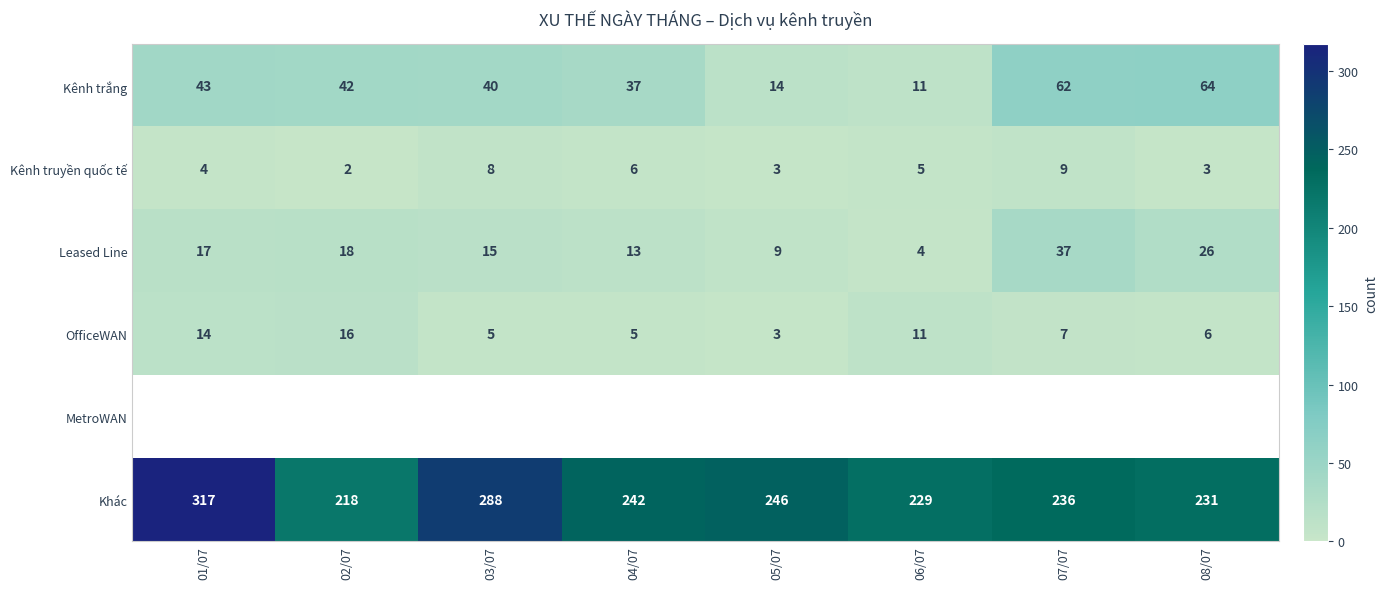

The Kênh trắng series shows 62 at 07/07. True or false?

True